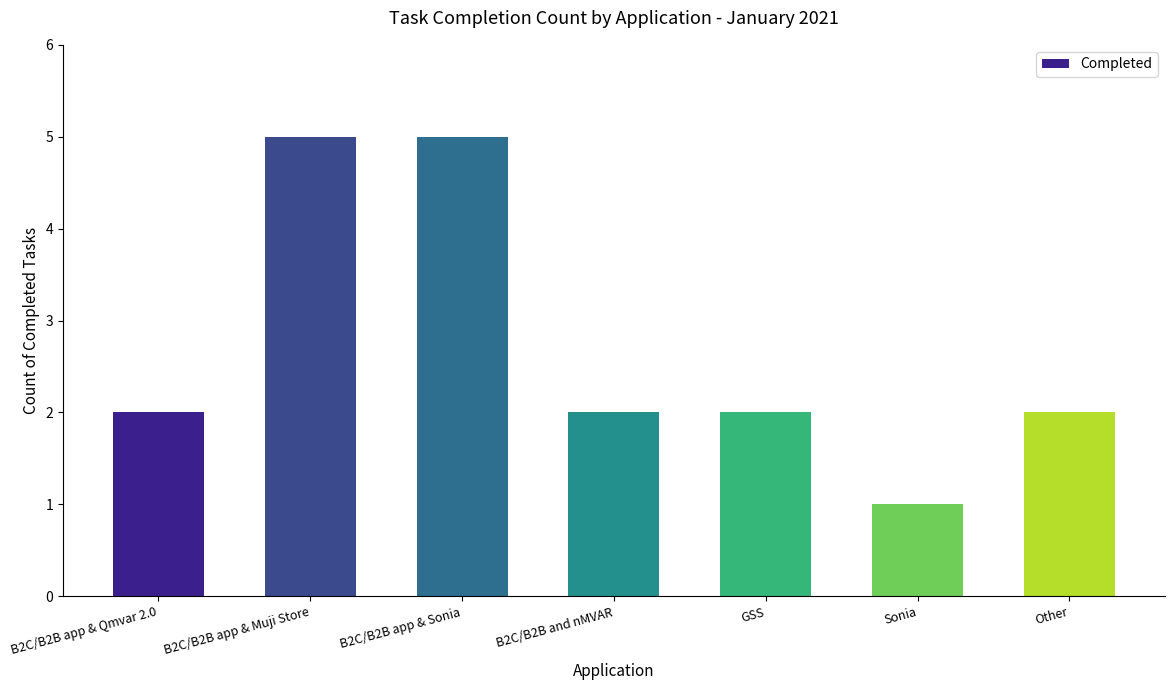

What is the label of the 3rd bar from the left?

B2C/B2B app & Sonia